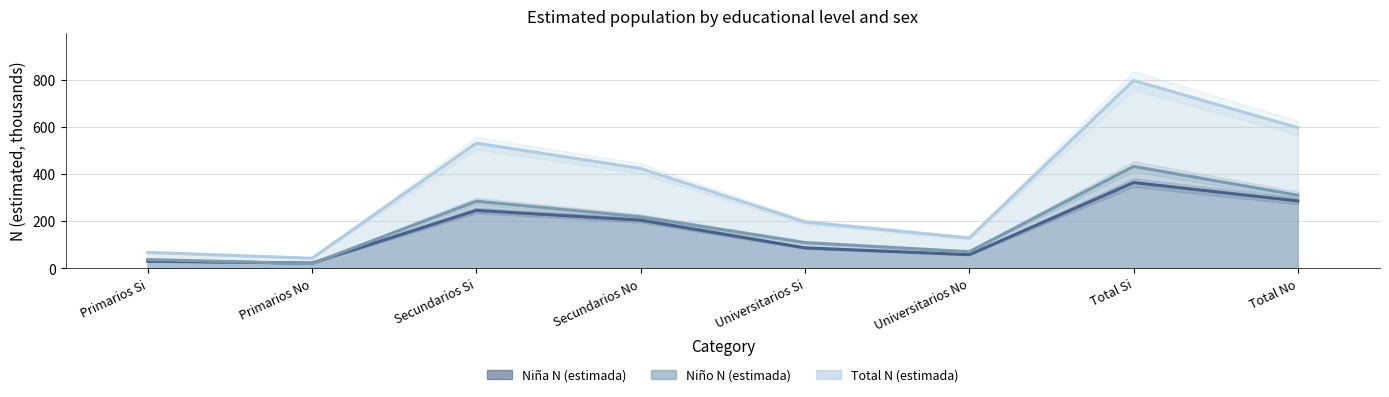

What is the minimum value for Total N (estimada)?

43.5